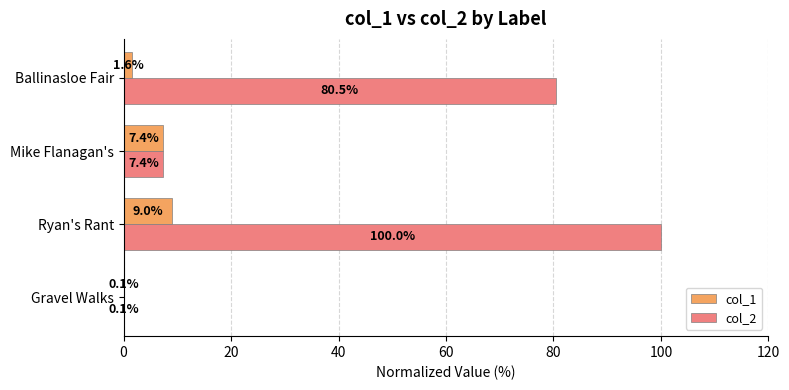

At which category is the sum across all series the highest?

Ryan's Rant